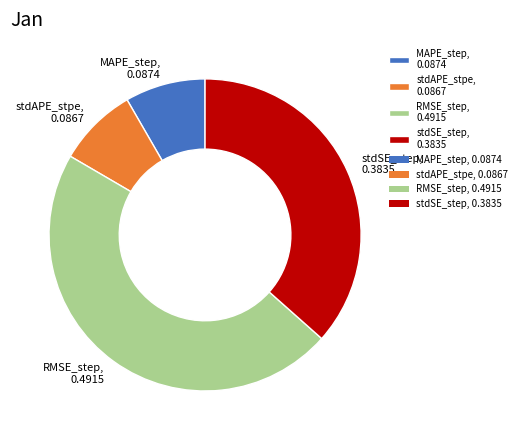

Is it true that MAPE_step is 19% of the pie?

False